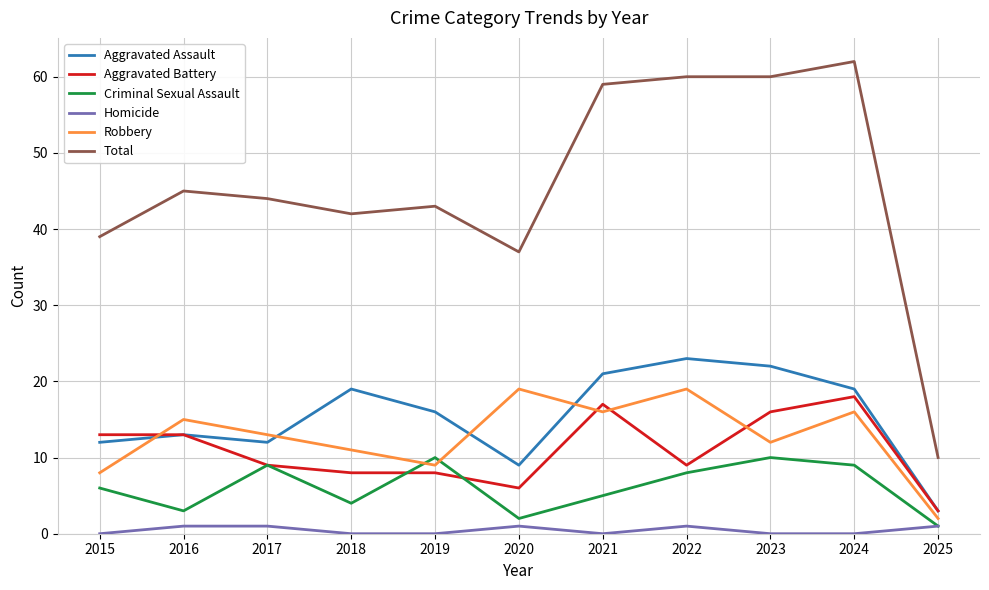

Between 2015 and 2023, which series saw the biggest shift?

Total